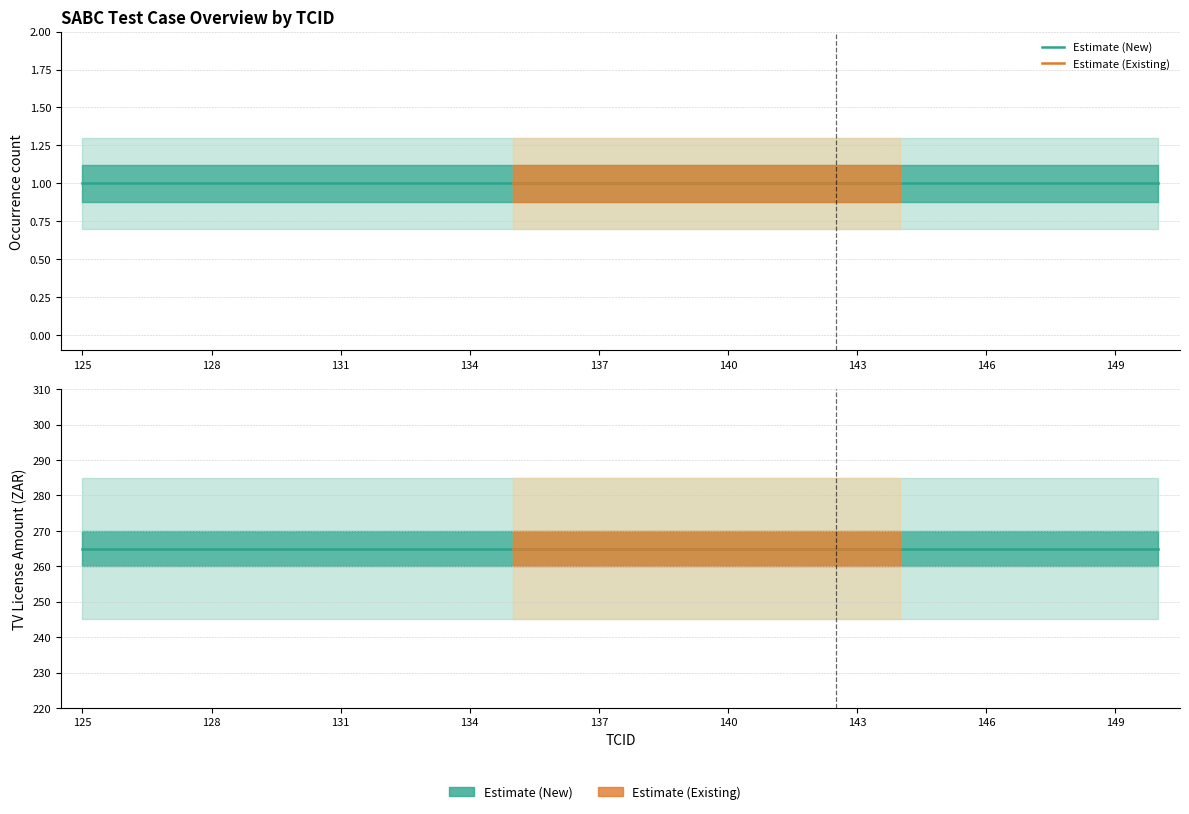

Which category has the highest value across all series?

125